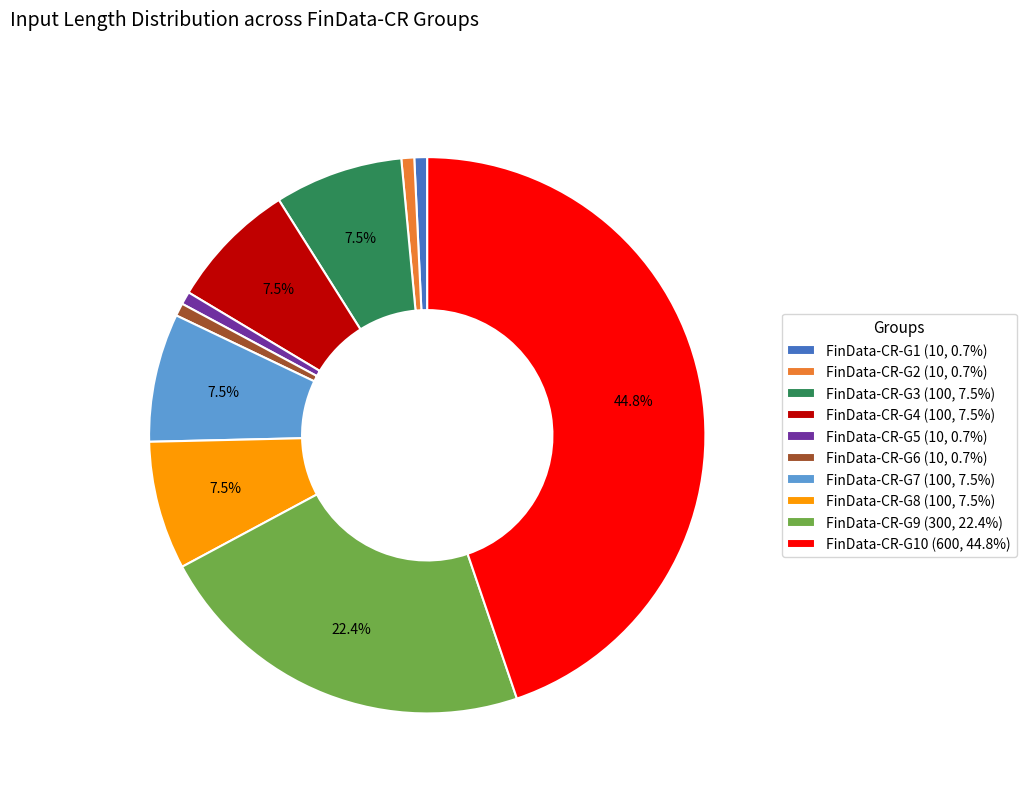

Count the number of slices in the pie.

10